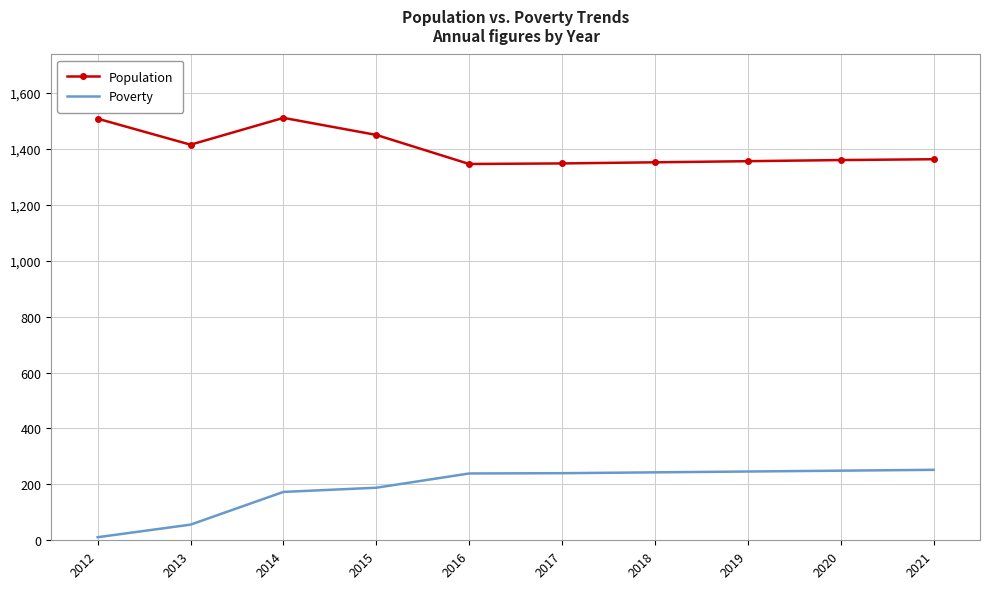

Between 2012 and 2017, which series saw the biggest shift?

Poverty